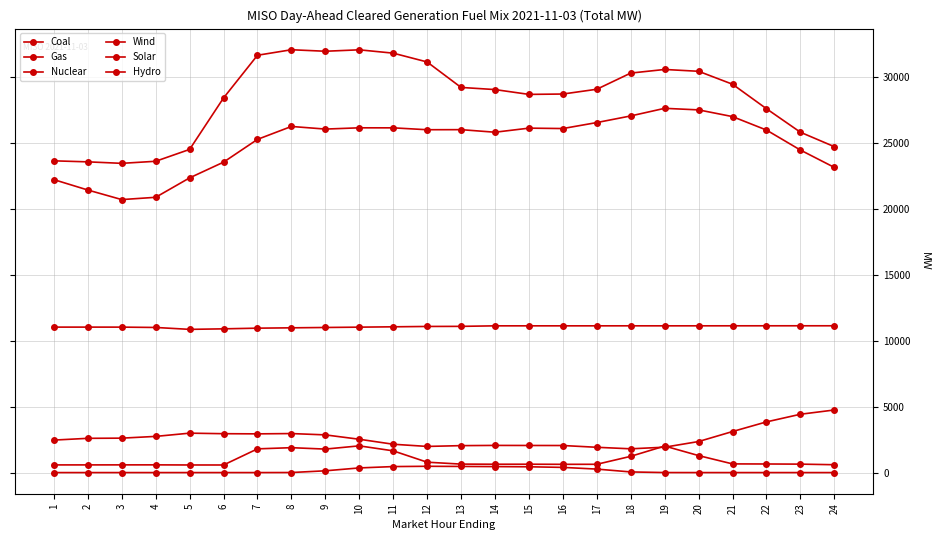

How many values in the Wind series are below 2598?

12